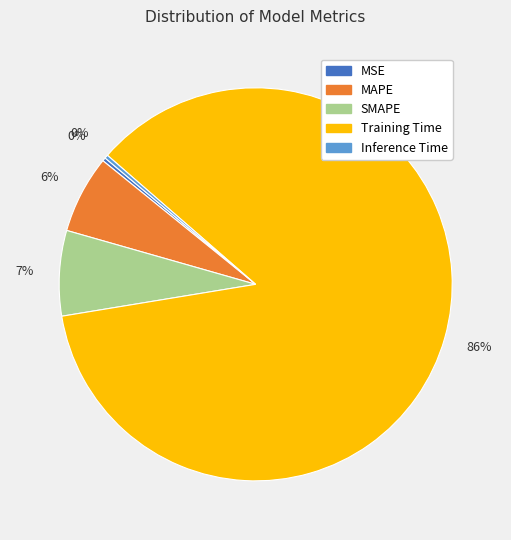

Do MAPE and Training Time together represent more than half of the pie?

Yes